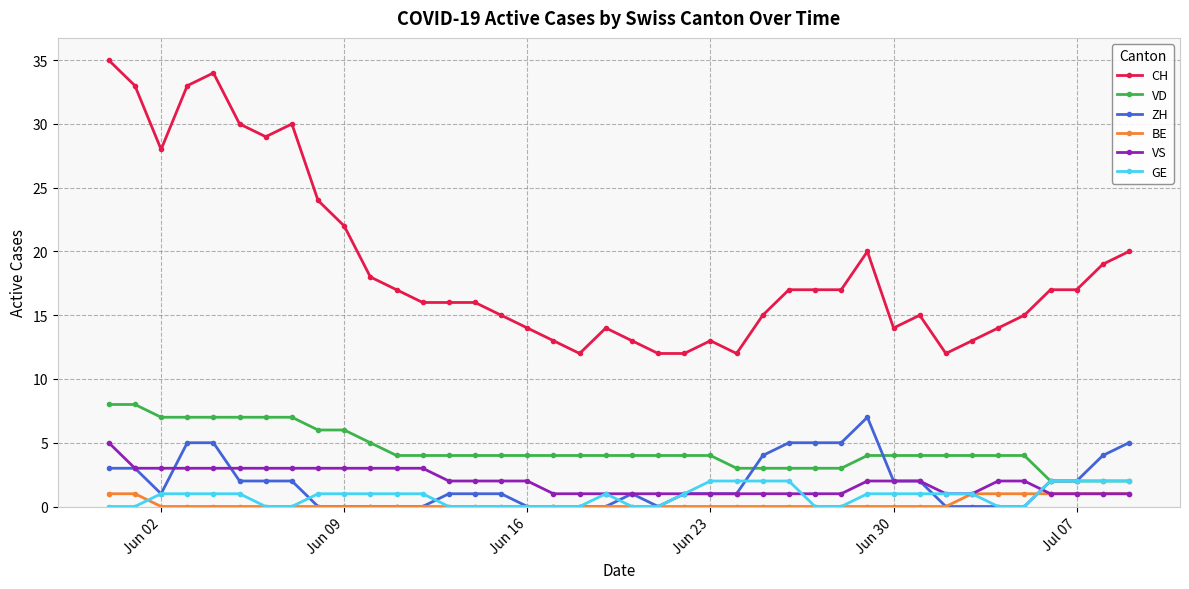

What is the average value of the VS series?

2